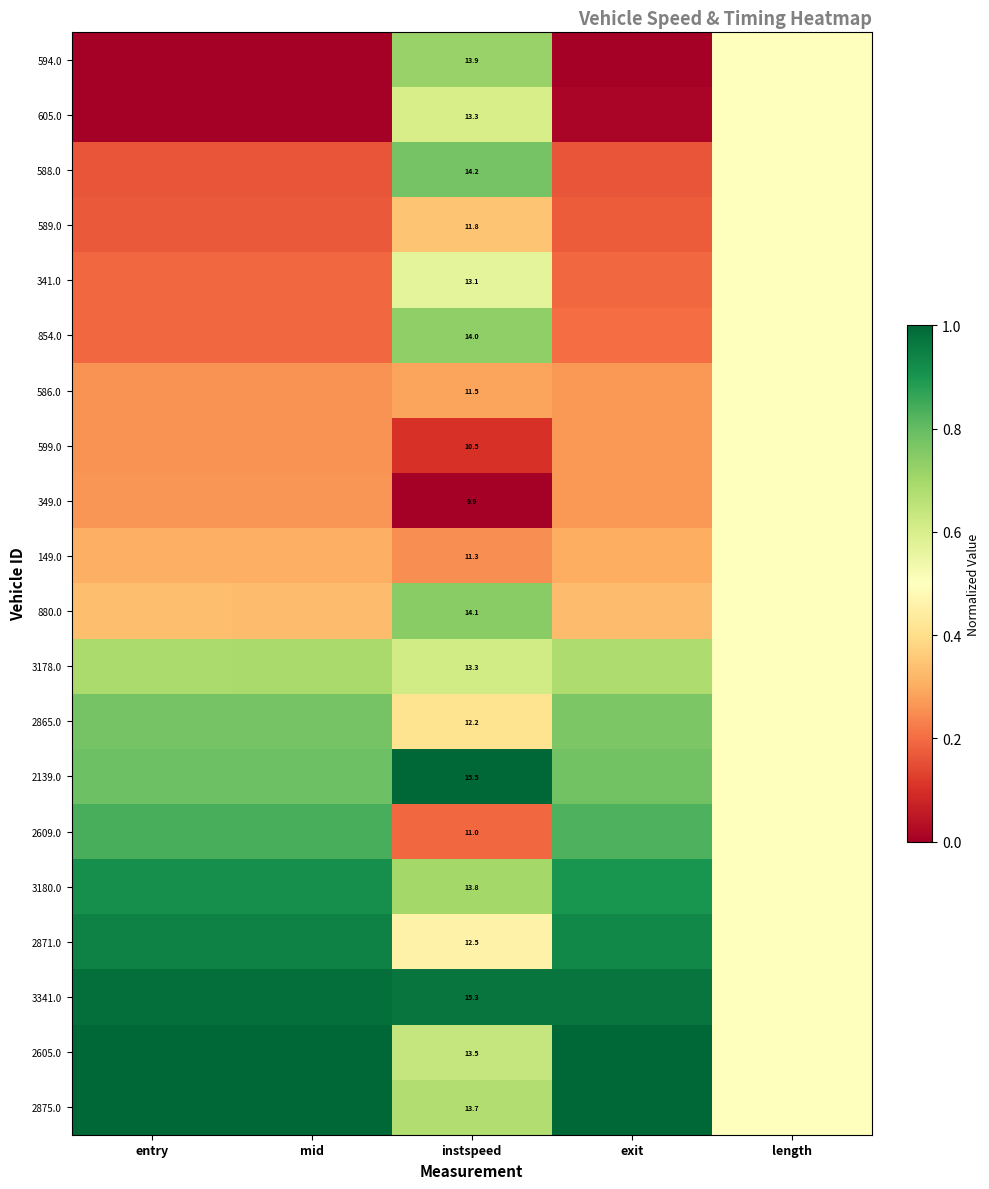

How many series are shown in this chart?

20